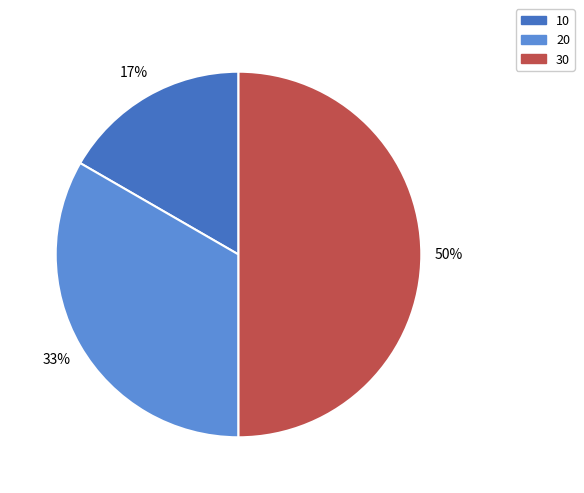

How many segments does this pie chart have?

3